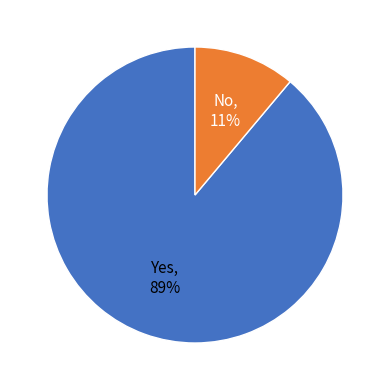

Count the number of slices in the pie.

2